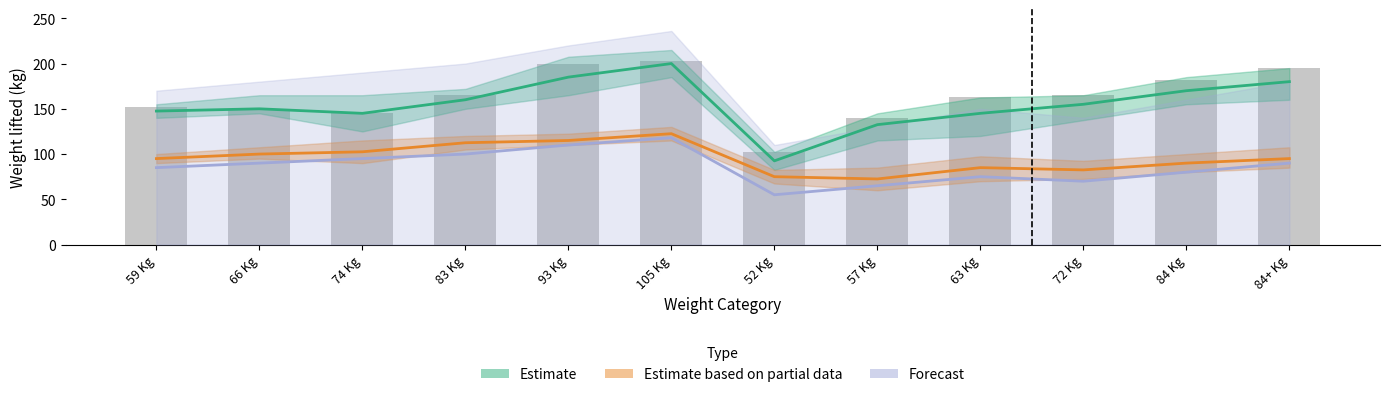

Reading left to right, extract all data points from this chart.

152.5	150.0	145.0	165.0	200.0	202.5	102.5	140.0	162.5	165.0	182.0	195.0